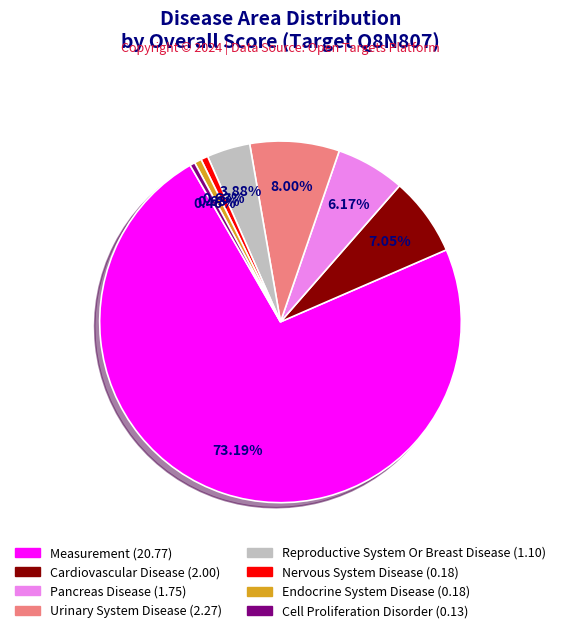

Count the number of slices in the pie.

8